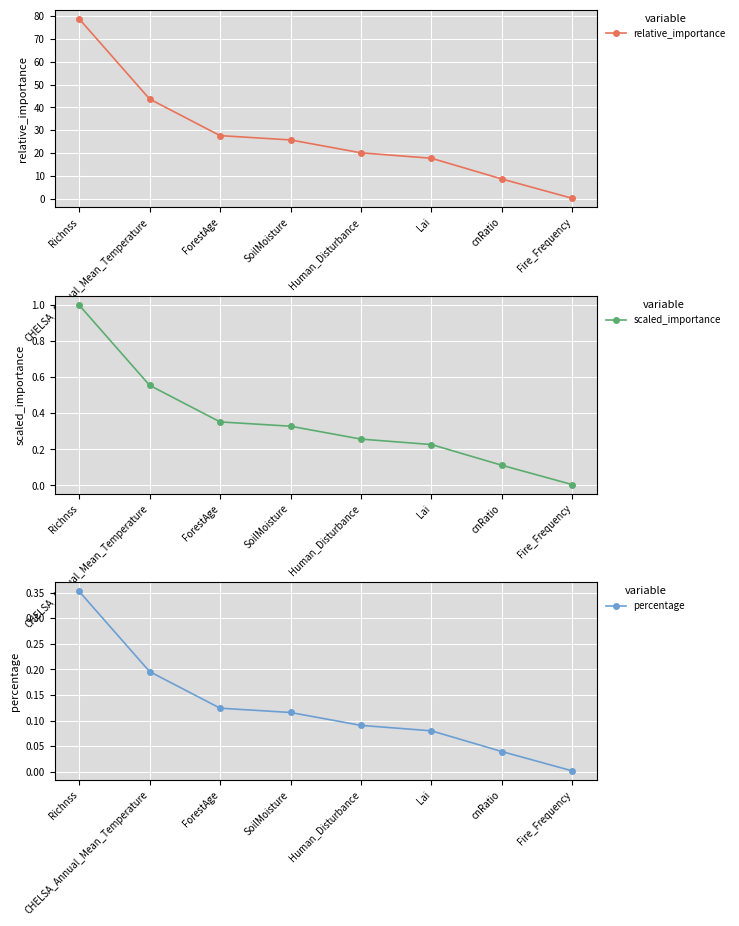

Reading right to left, list all the values displayed in this chart.

relative_importance: 0.4	8.8	17.8	20.2	25.8	27.7	43.7	78.6
scaled_importance: 0.0	0.1	0.2	0.3	0.3	0.4	0.6	1.0
percentage: 0.0	0.0	0.1	0.1	0.1	0.1	0.2	0.4